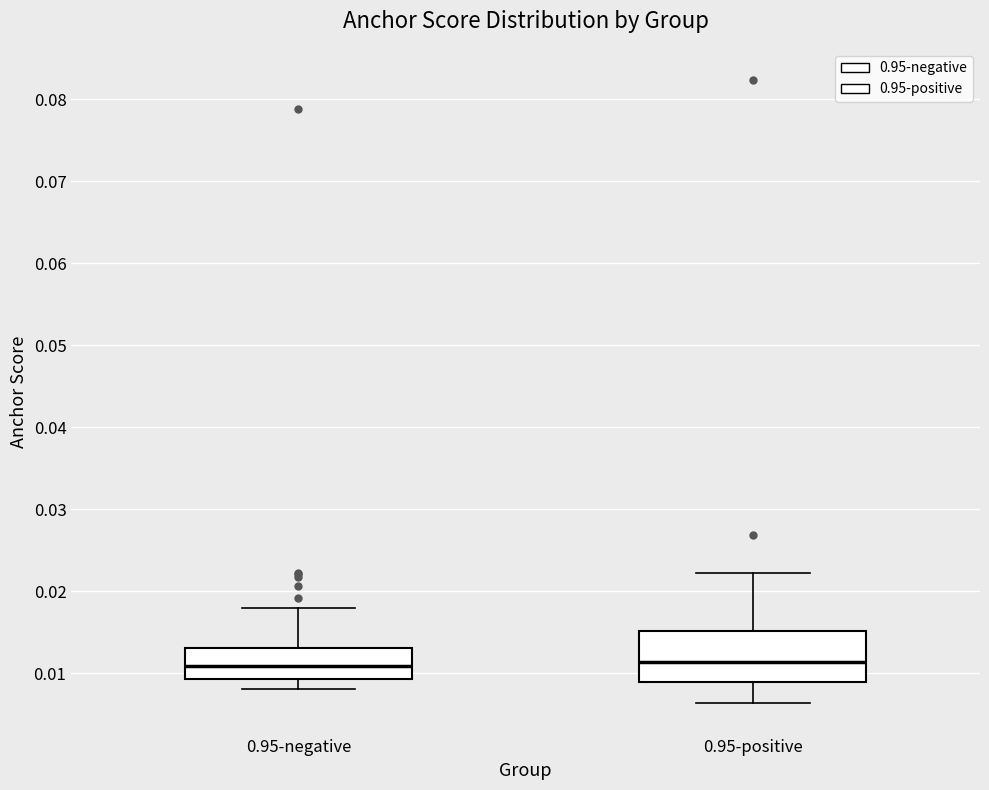

Reading left to right, read every box against the y-axis: the position of its median line, the range the box covers, and the ends of its whiskers. The values are not printed on the chart, so give them approximately, as read against the axis.

0.95-negative: median 0.011, box 0.009 to 0.013, whiskers 0.008 to 0.018
0.95-positive: median 0.011, box 0.009 to 0.015, whiskers 0.006 to 0.022